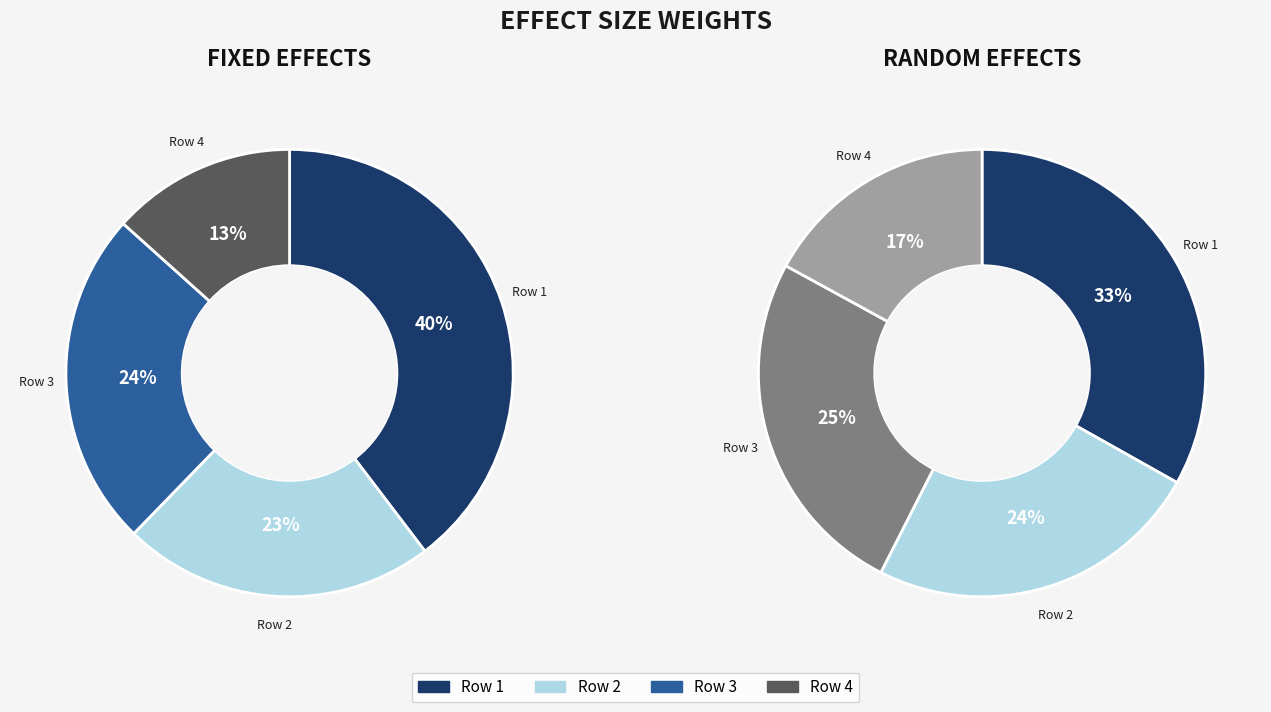

How much of the chart is everything except 0.1172300628125451?

88.8%